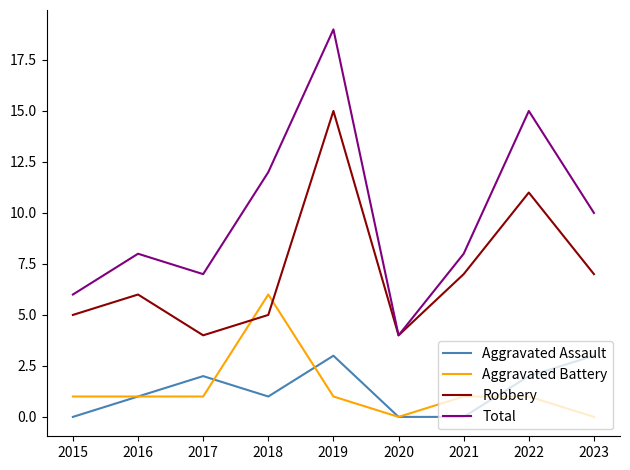

What are all the series names shown in the legend?

Aggravated Assault, Aggravated Battery, Robbery, Total